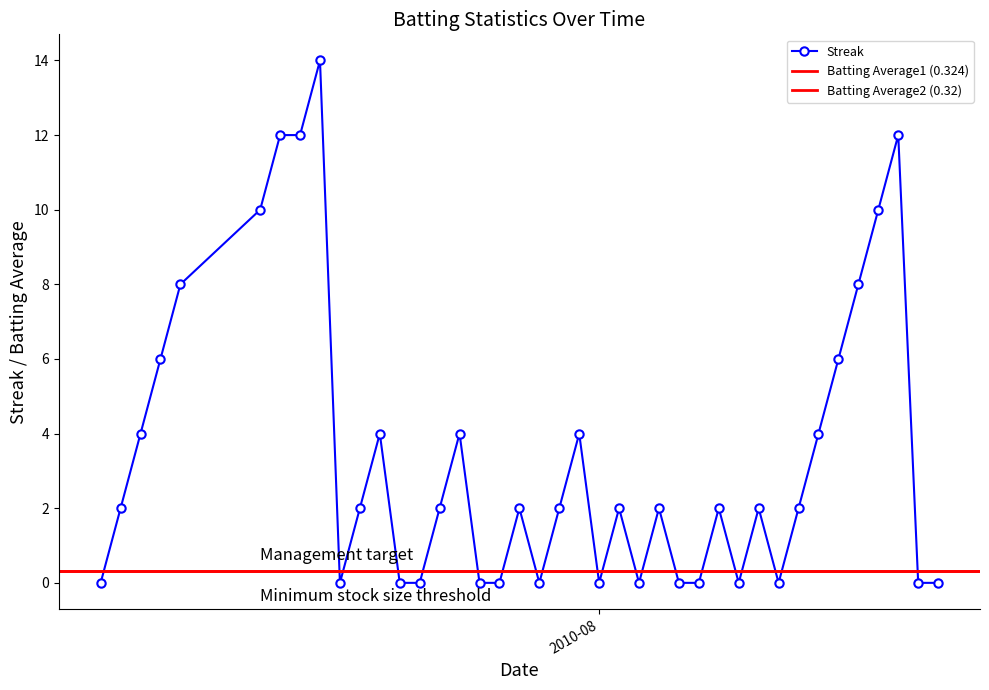

How many times do Batting Average2 and Streak cross each other?

20